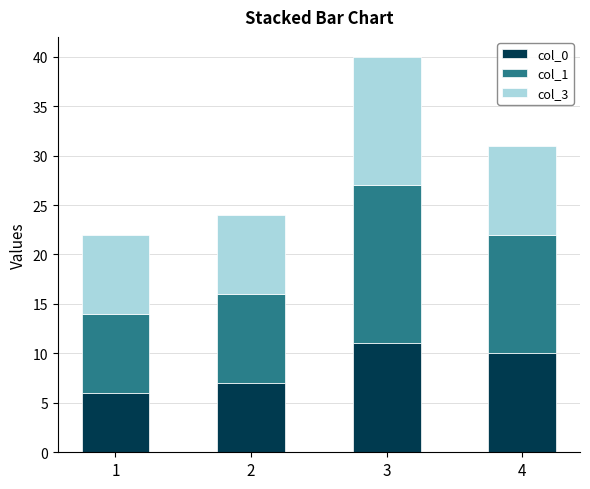

At which category is the sum across all series the highest?

3